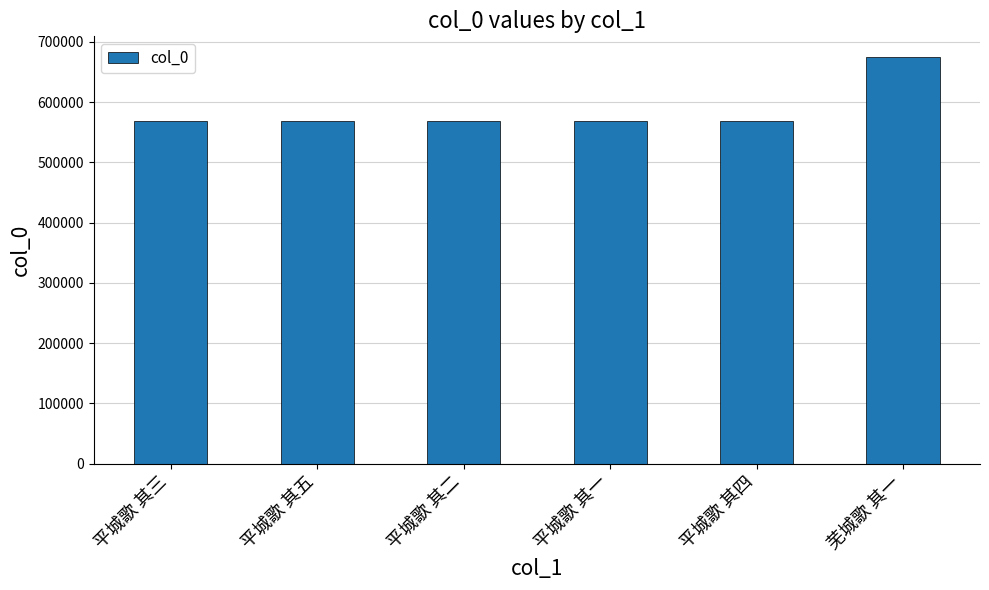

What is the sum of the values at 平城歌 其一 and 平城歌 其五?

1137266